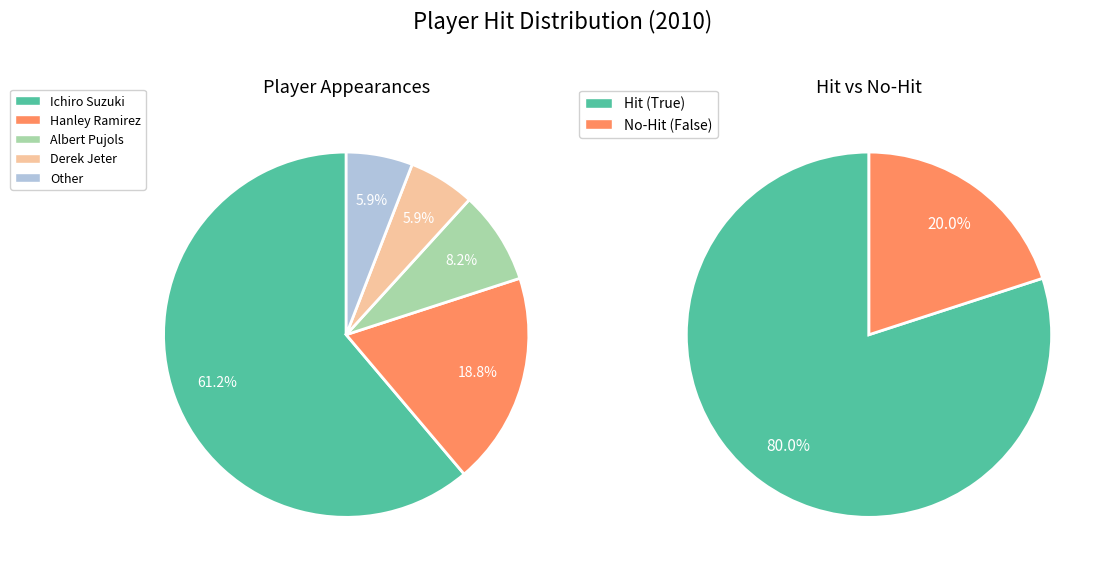

How much of the chart is everything except Hanley Ramirez?

81.2%